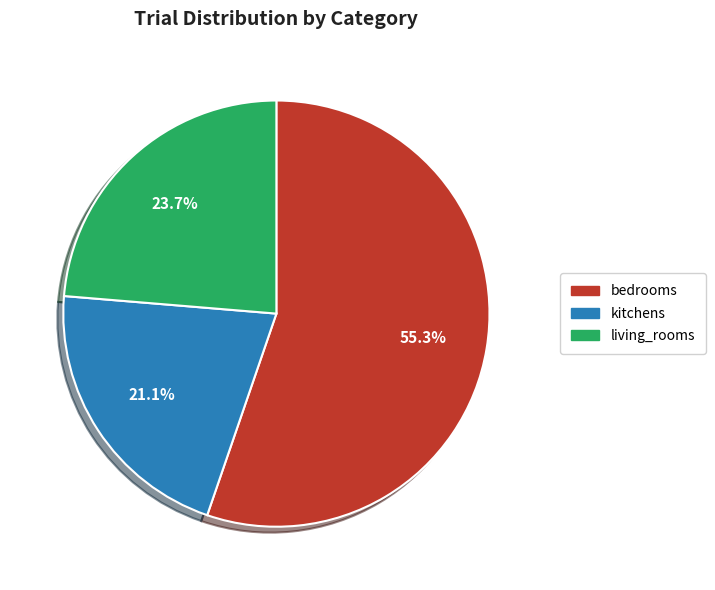

Combined, what portion of the pie is kitchens and bedrooms?

76.3%